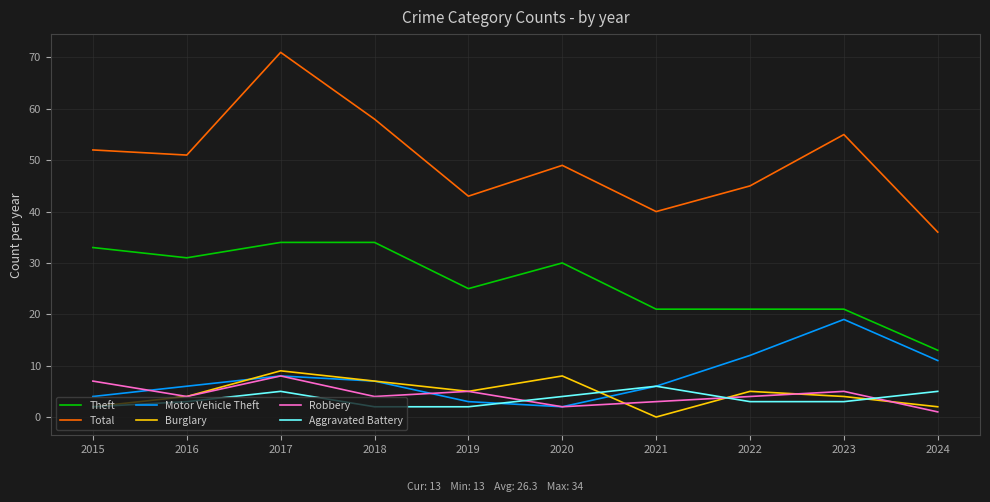

What is the approximate value of Robbery at 2018?

4